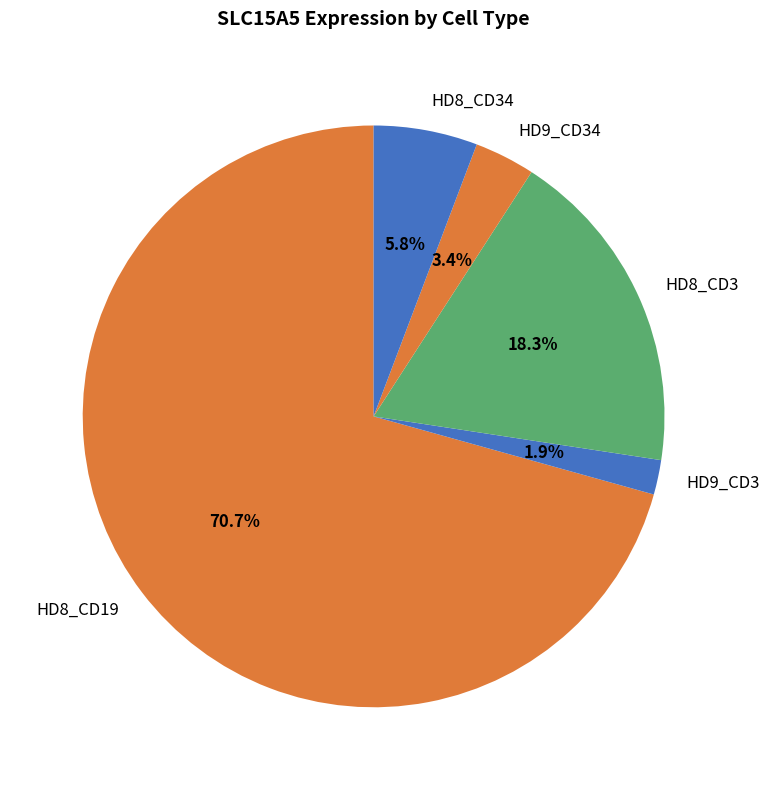

How many segments does this pie chart have?

5